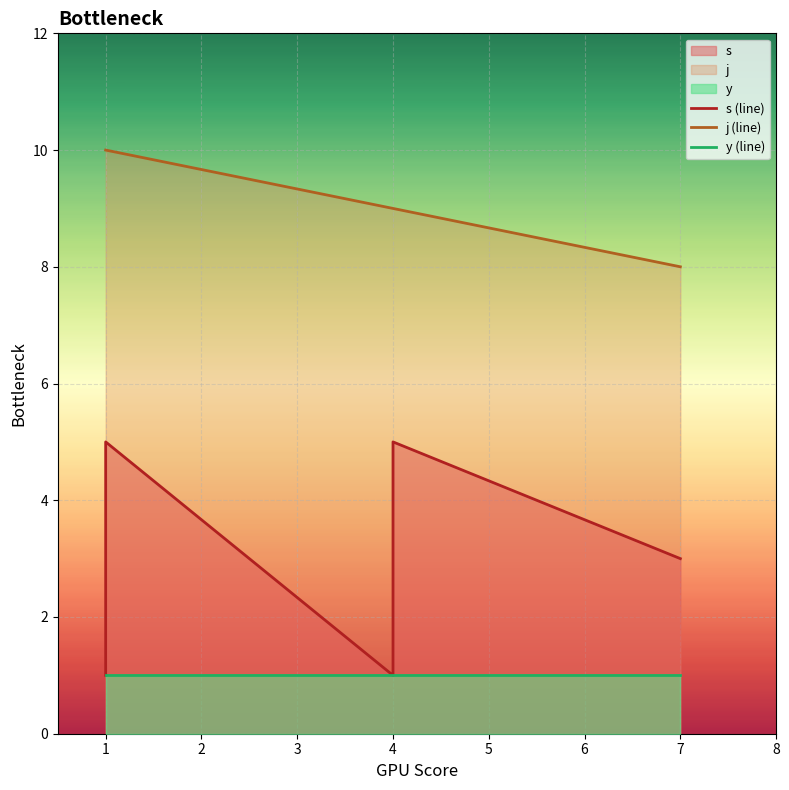

Is it true that j (line) equals 14 at 6?

False